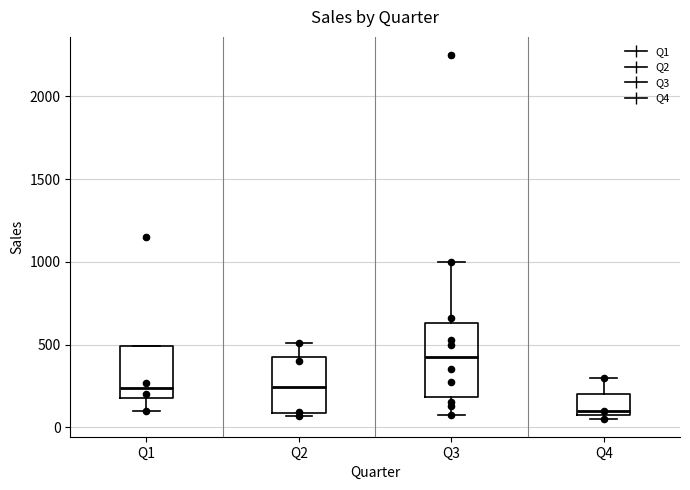

Where is the upper edge of the box for Q1 on the y-axis? The values are not printed on the chart, so give them approximately, as read against the axis.

500